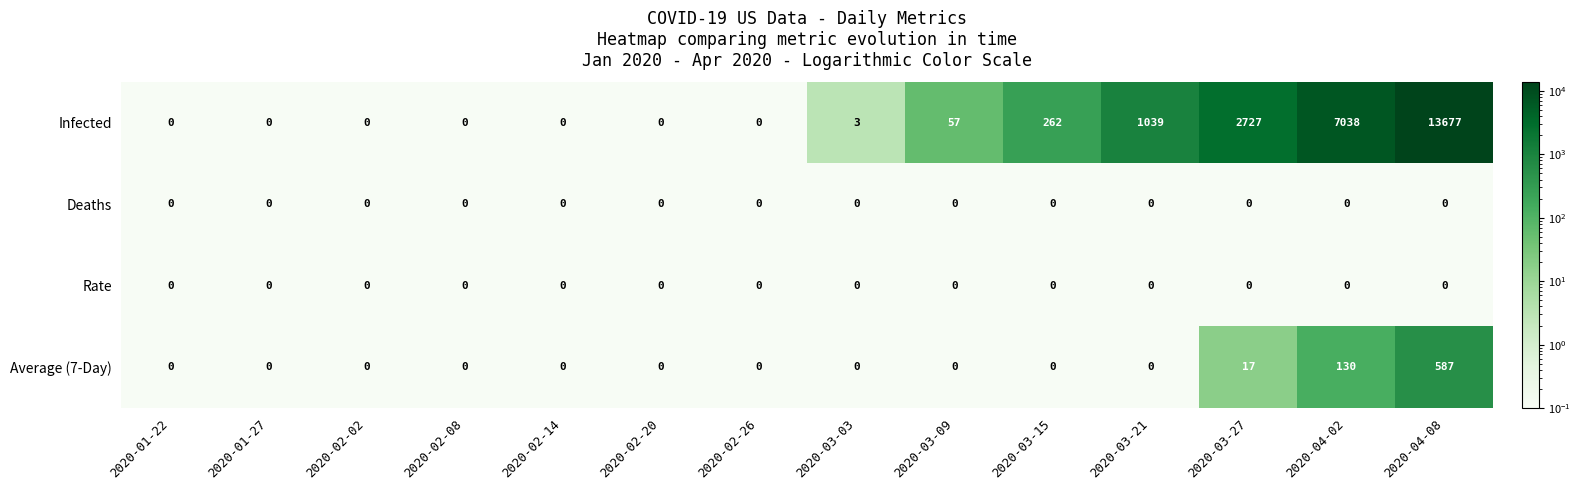

What is the spread (max minus min) of values at 2020-03-27?

2727